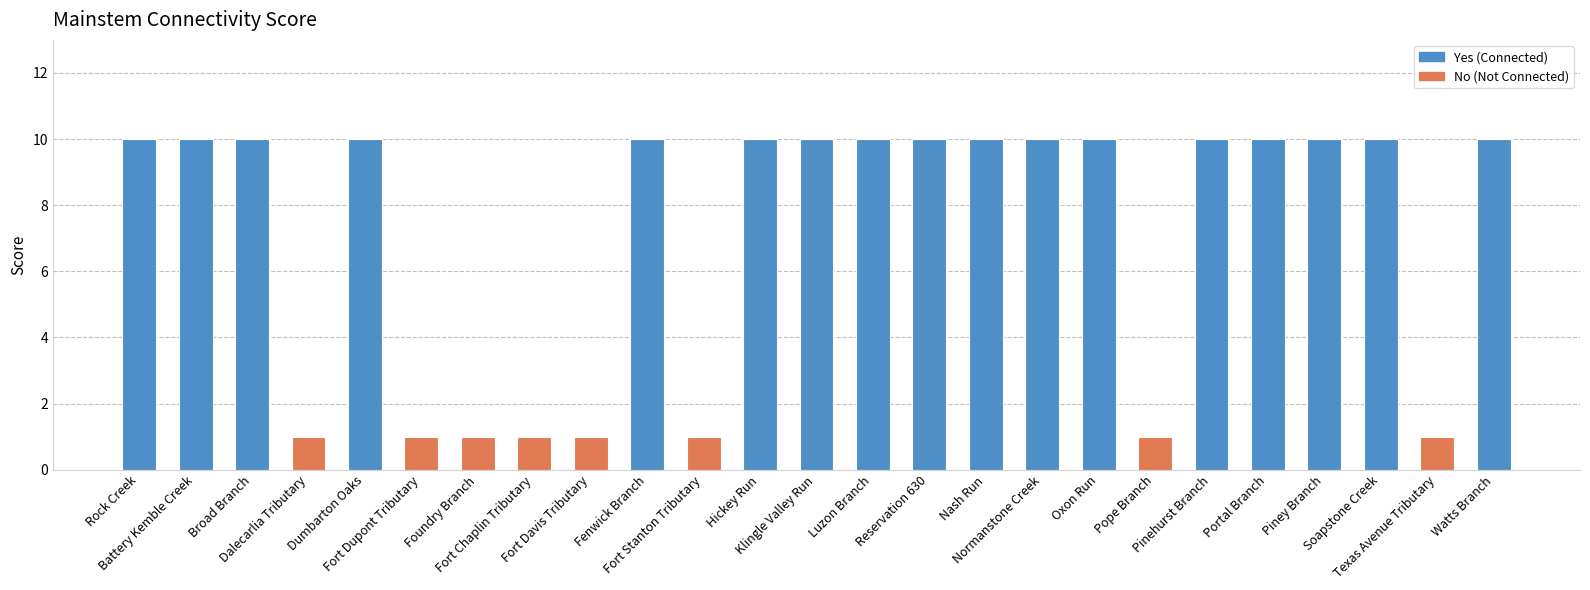

At which category does the chart reach its peak across all series?

Rock Creek